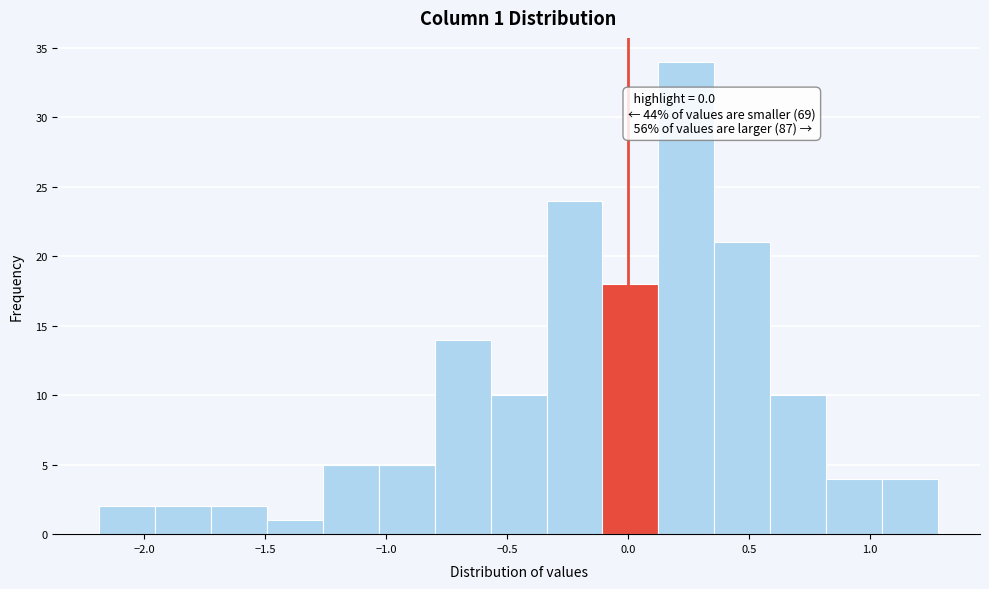

Which range on the x-axis has the tallest bar?

0.15 to 0.35